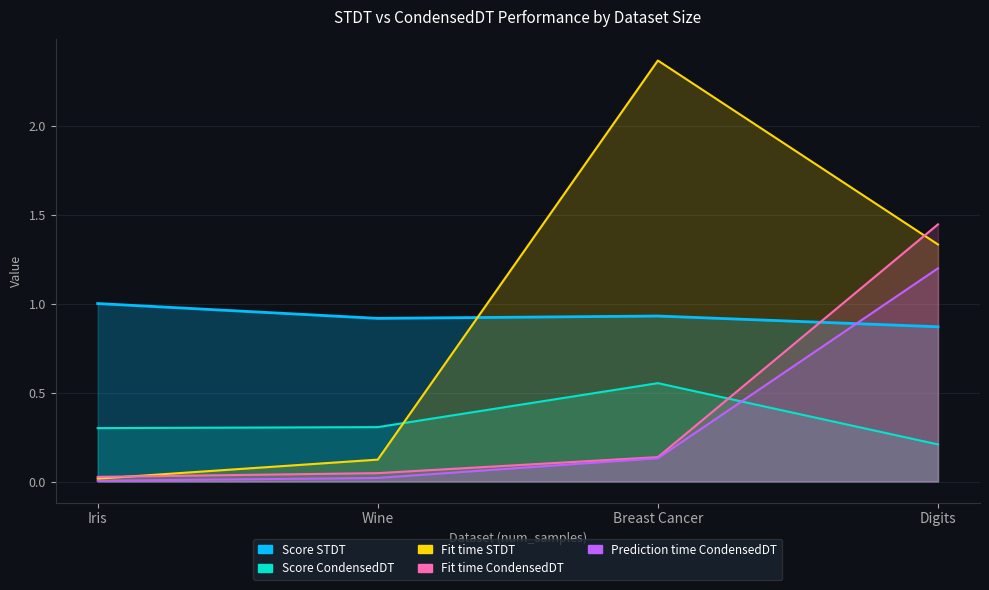

Which series has the largest range (max minus min)?

Fit time STDT